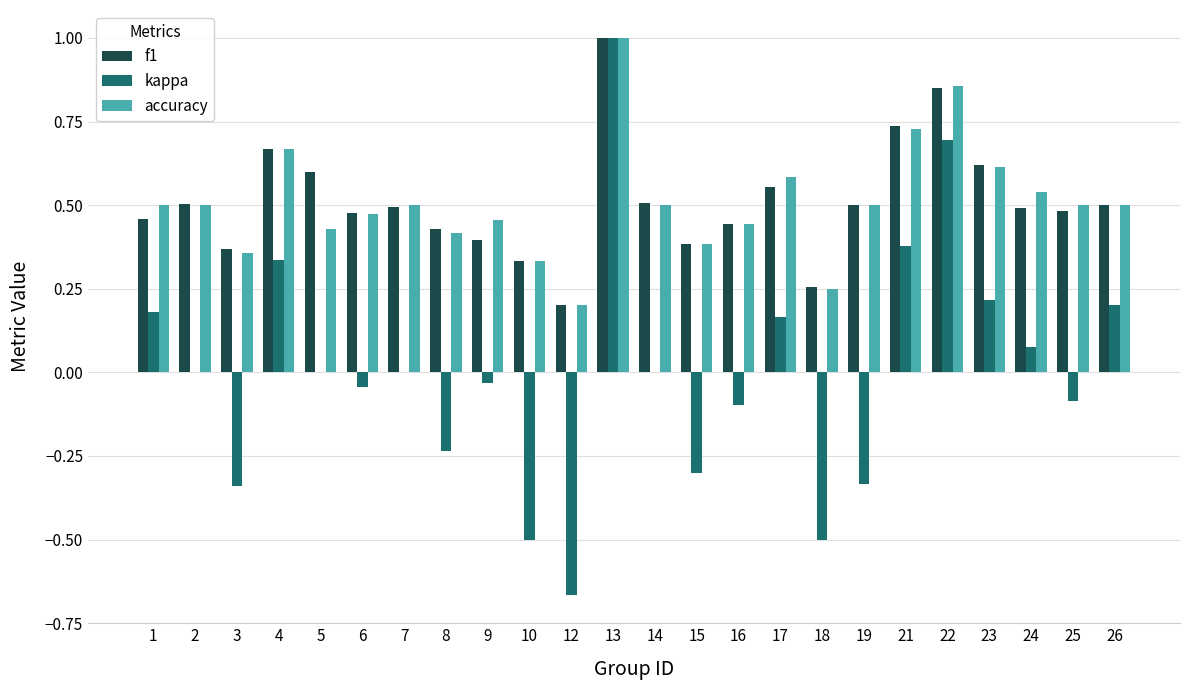

Which series changed the most between 5 and 18?

kappa